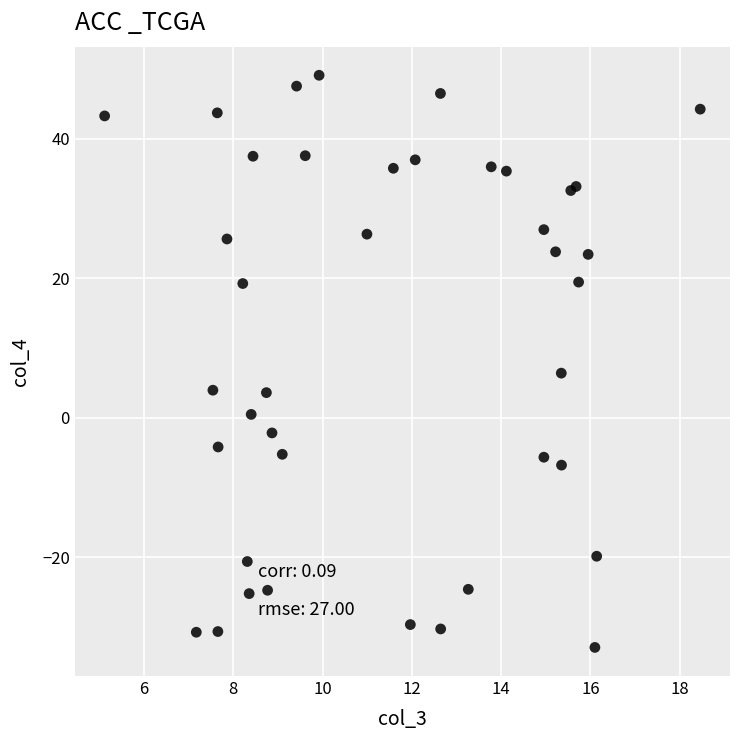

What Y value in the scatter plot is closest to 8?

6.4